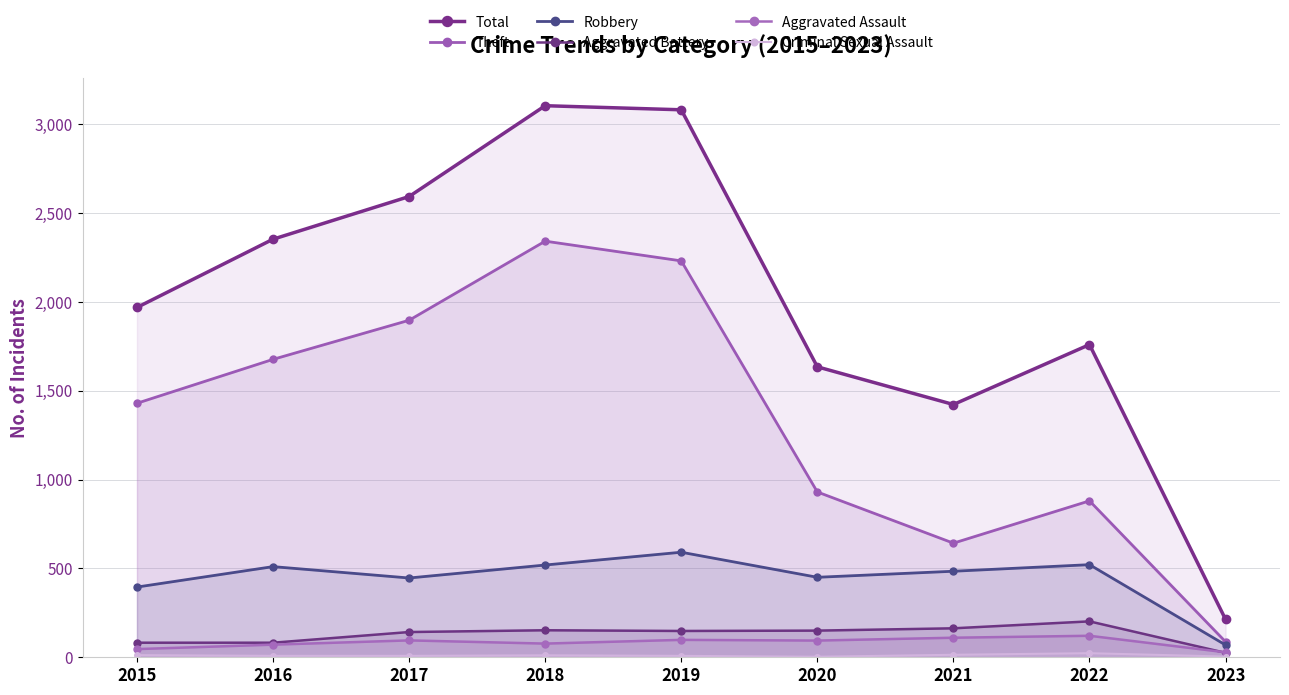

Does the chart display data point markers on the line(s)?

Yes